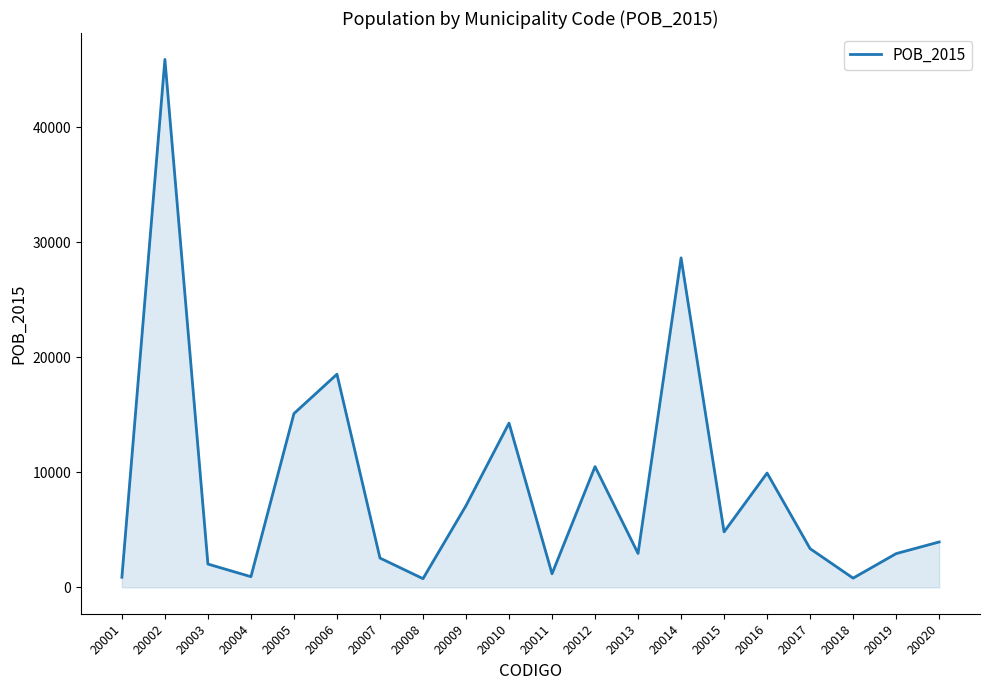

How many interior local peaks (higher than both neighbors) does the data have?

6